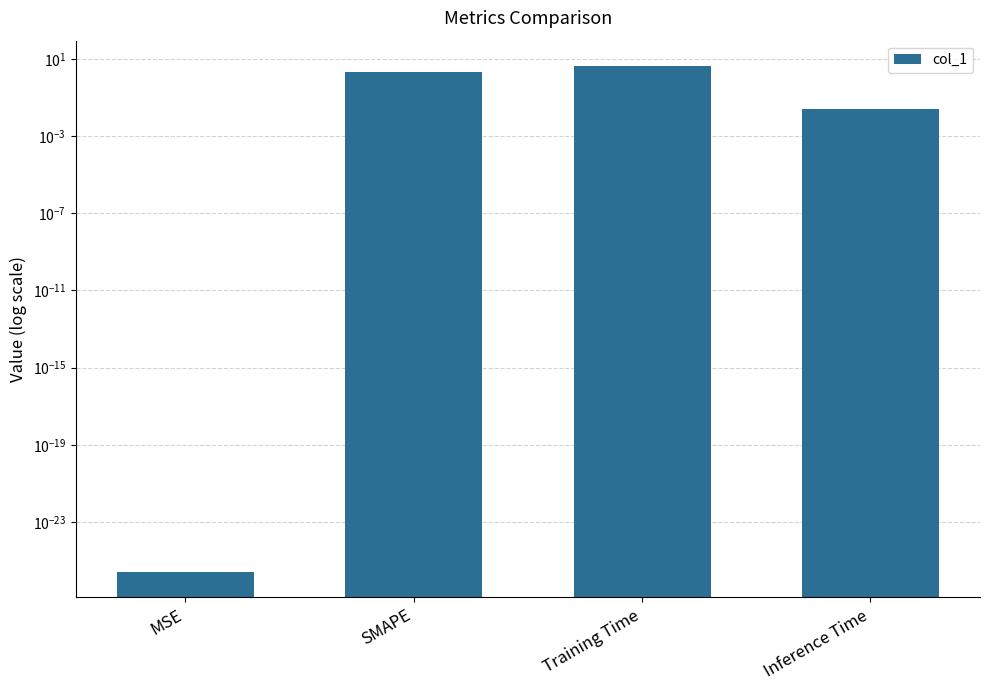

Which label corresponds to the smallest value in the chart?

MSE